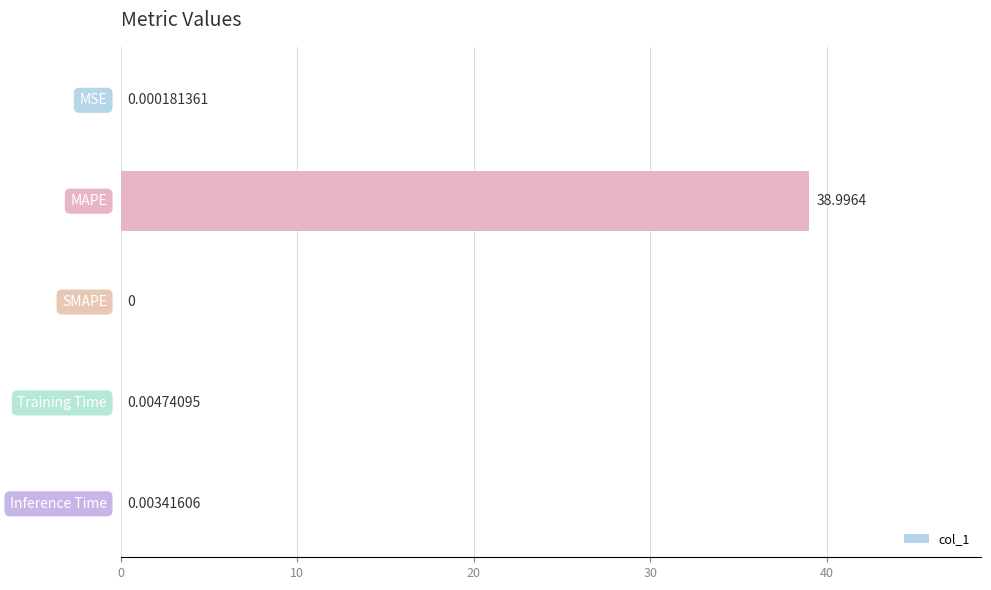

How many data points are above 0?

4